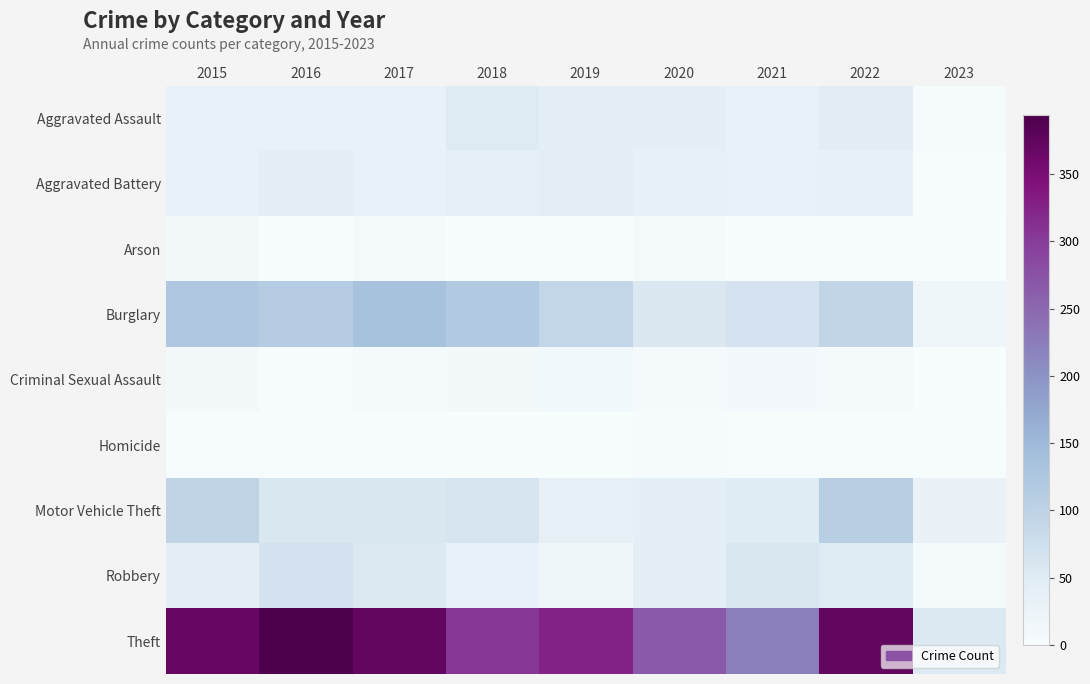

How many distinct data groups are displayed?

9